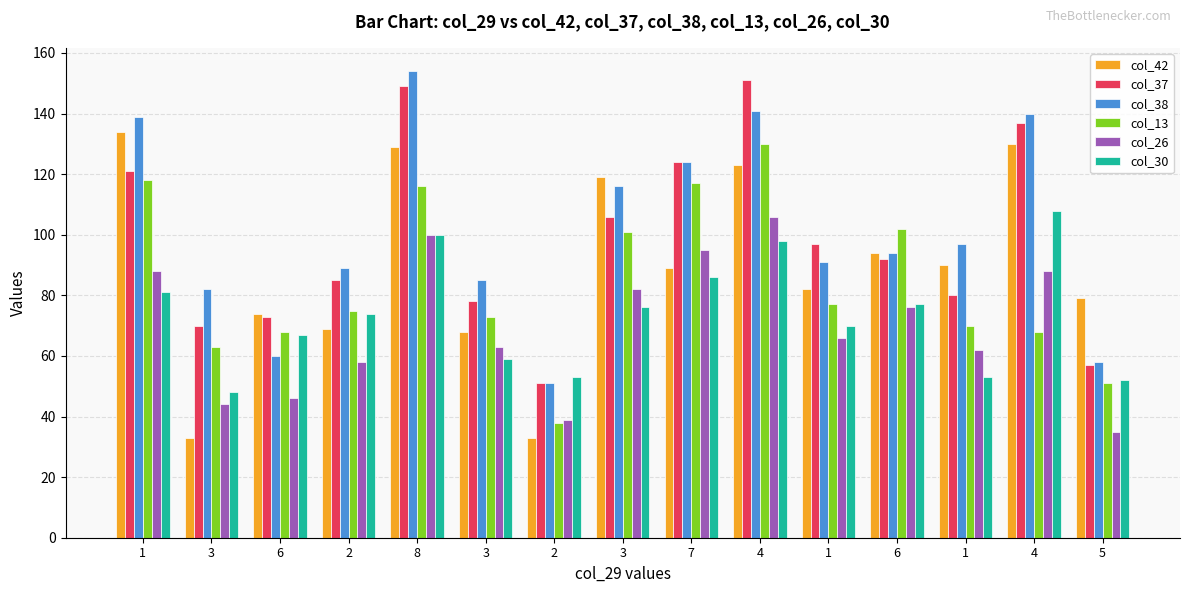

Reading left to right, what are all the values shown in this chart?

col_42: 134	33	74	69	129	68	33	119	89	123	82	94	90	130	79
col_37: 121	70	73	85	149	78	51	106	124	151	97	92	80	137	57
col_38: 139	82	60	89	154	85	51	116	124	141	91	94	97	140	58
col_13: 118	63	68	75	116	73	38	101	117	130	77	102	70	68	51
col_26: 88	44	46	58	100	63	39	82	95	106	66	76	62	88	35
col_30: 81	48	67	74	100	59	53	76	86	98	70	77	53	108	52